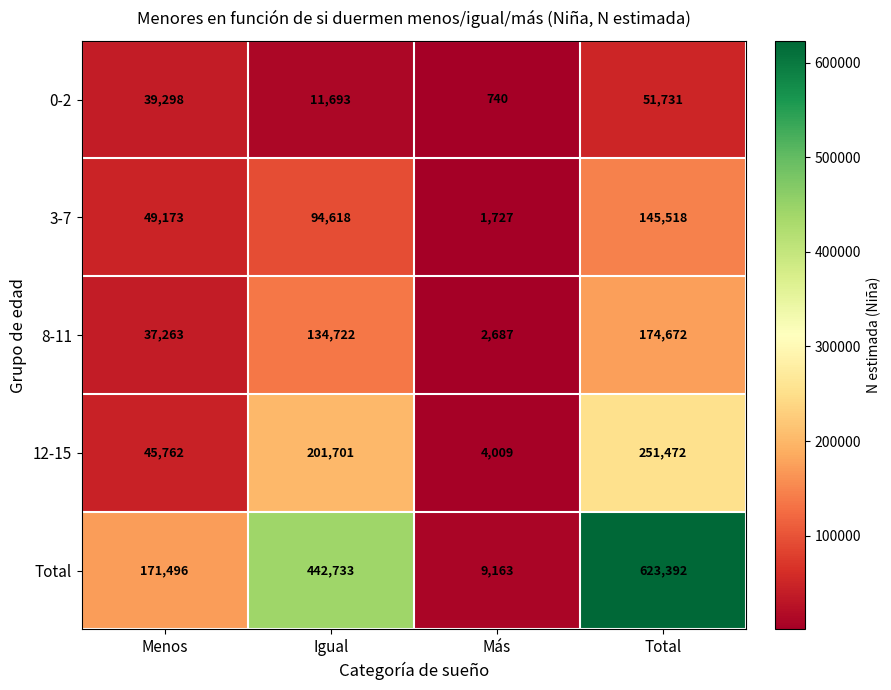

Reading left to right, extract all data points from this chart.

0-2: Menos=39298	Igual=11693	Más=740	Total=51731
3-7: Menos=49173	Igual=94618	Más=1727	Total=145518
8-11: Menos=37263	Igual=134722	Más=2687	Total=174672
12-15: Menos=45762	Igual=201701	Más=4009	Total=251472
Total: Menos=171496	Igual=442733	Más=9163	Total=623392